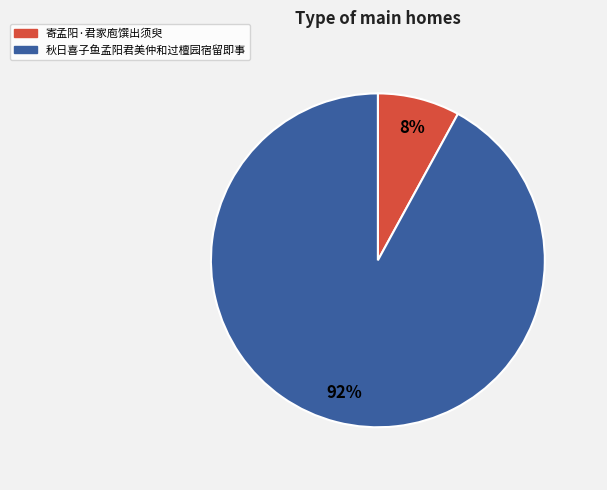

Is there a majority slice in this chart?

Yes